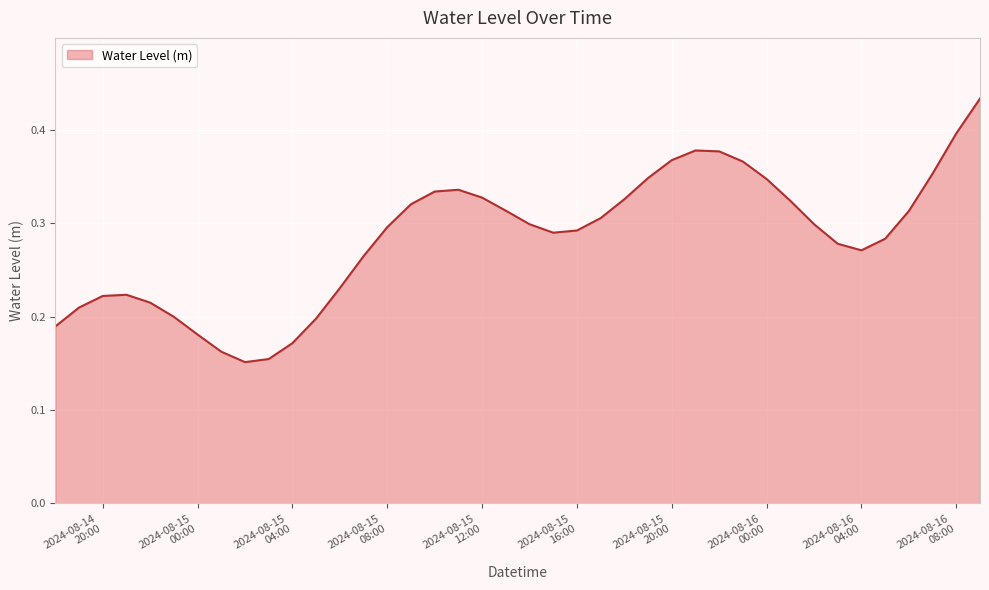

Which label corresponds to the smallest value in the chart?

2024-08-15 02:00:00